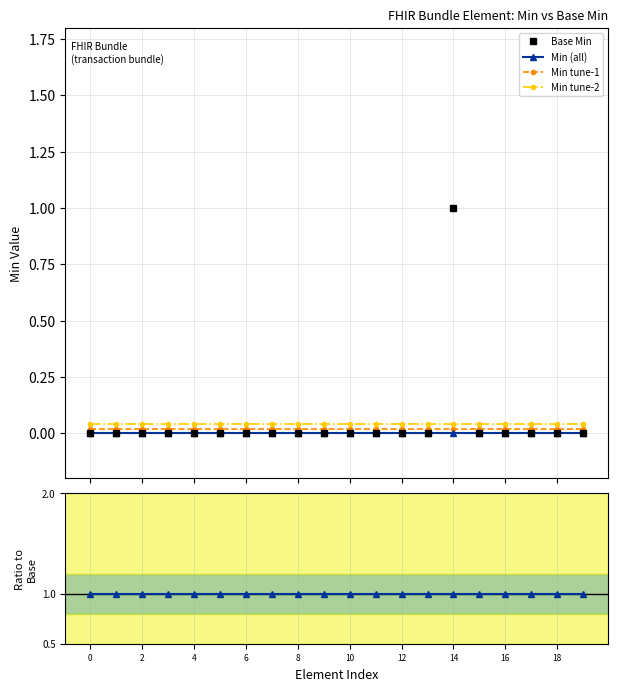

Reading left to right, transcribe all the data shown in this chart.

Base Min: 0.0	0.0	0.0	0.0	0.0	0.0	0.0	0.0	0.0	0.0	0.0	0.0	0.0	0.0	1.0	0.0	0.0	0.0	0.0	0.0
Min (all): 0.0	0.0	0.0	0.0	0.0	0.0	0.0	0.0	0.0	0.0	0.0	0.0	0.0	0.0	0.0	0.0	0.0	0.0	0.0	0.0
Min tune-1: 0.0	0.0	0.0	0.0	0.0	0.0	0.0	0.0	0.0	0.0	0.0	0.0	0.0	0.0	0.0	0.0	0.0	0.0	0.0	0.0
Min tune-2: 0.0	0.0	0.0	0.0	0.0	0.0	0.0	0.0	0.0	0.0	0.0	0.0	0.0	0.0	0.0	0.0	0.0	0.0	0.0	0.0
Ratio Base Min / Min: 1.0	1.0	1.0	1.0	1.0	1.0	1.0	1.0	1.0	1.0	1.0	1.0	1.0	1.0	1.0	1.0	1.0	1.0	1.0	1.0